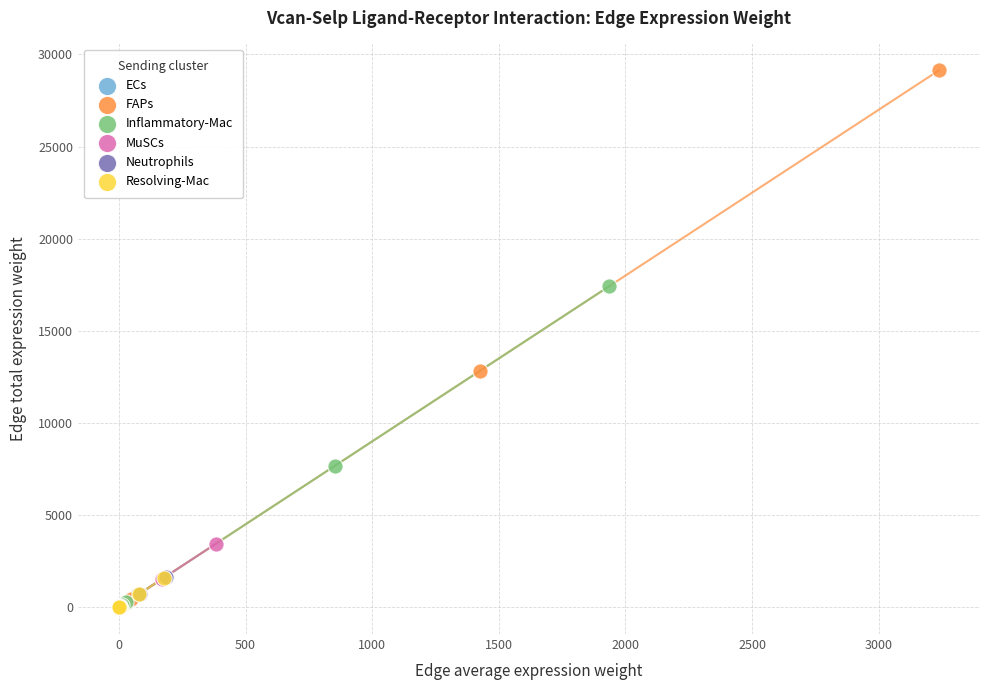

Which series contains the highest Y value?

FAPs